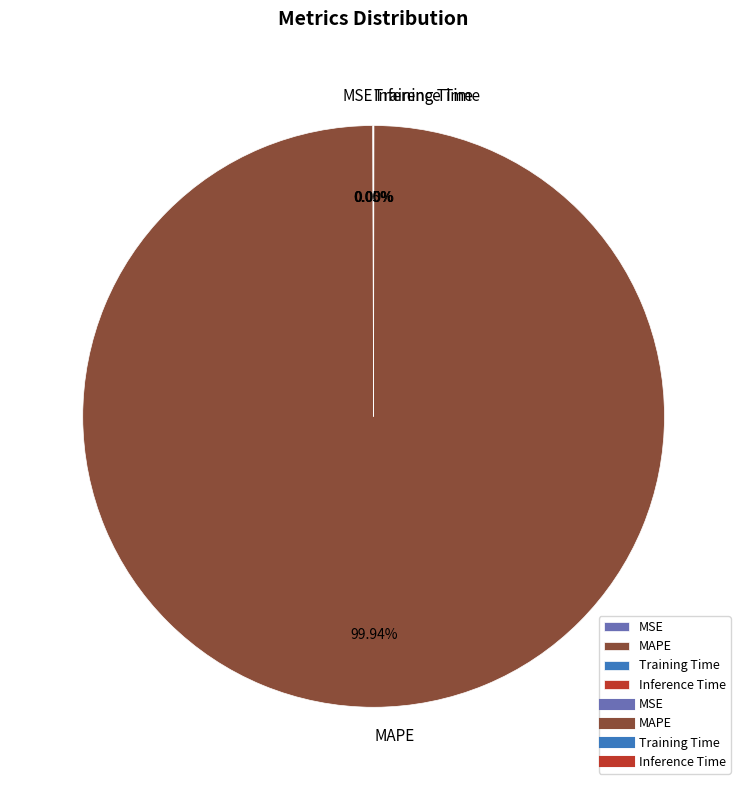

What percentage is the MAPE slice, to the nearest percent?

100%